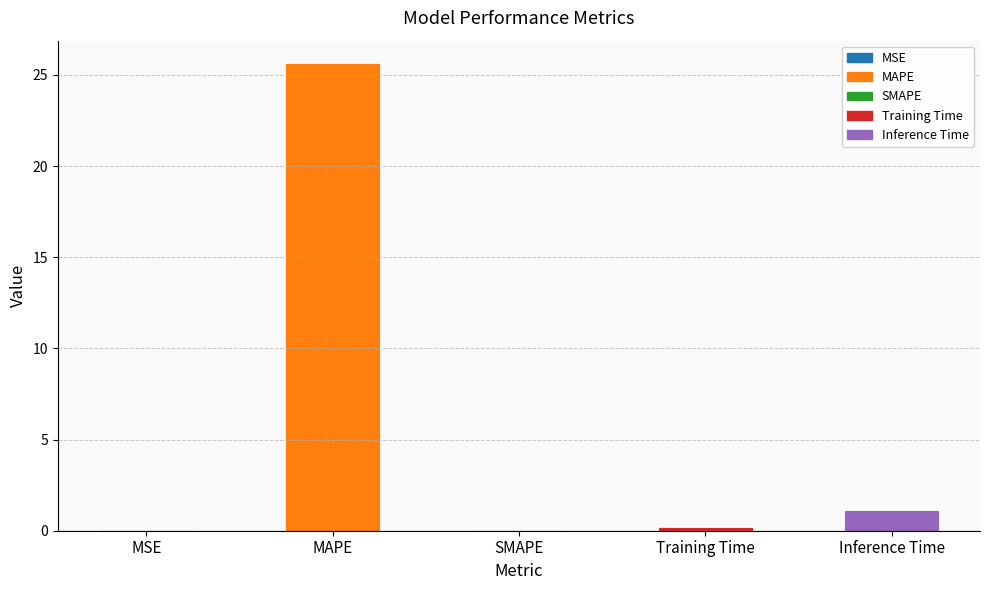

The value at MAPE is 14.0. True or false?

False